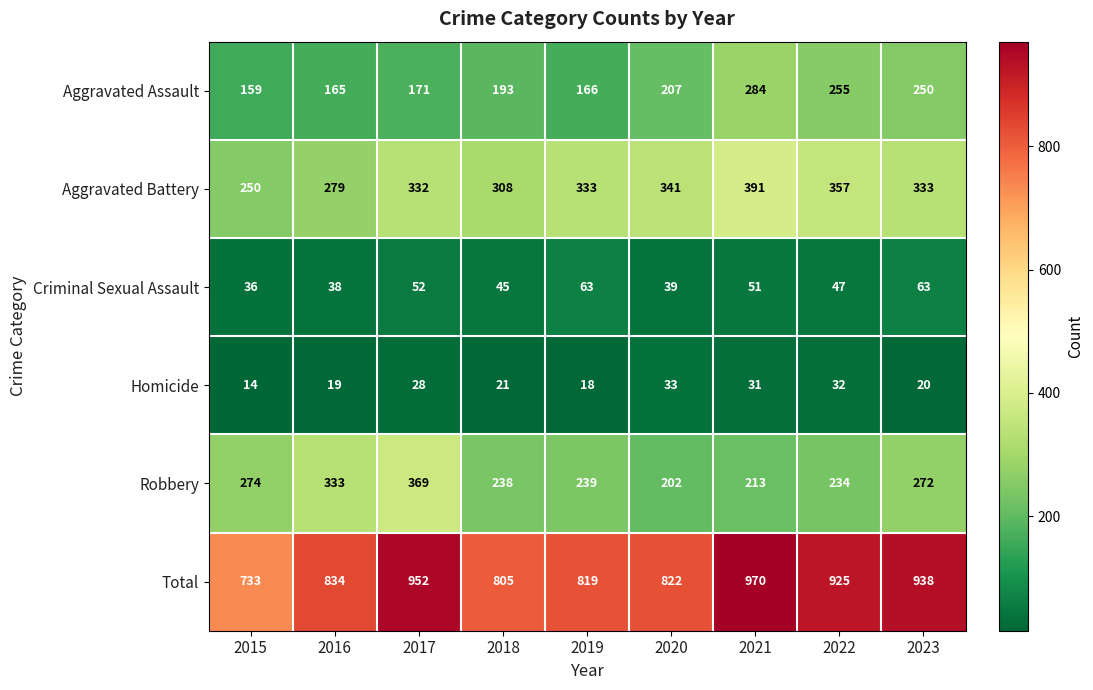

At 2015, list the series in order from largest to smallest.

Total, Robbery, Aggravated Battery, Aggravated Assault, Criminal Sexual Assault, Homicide